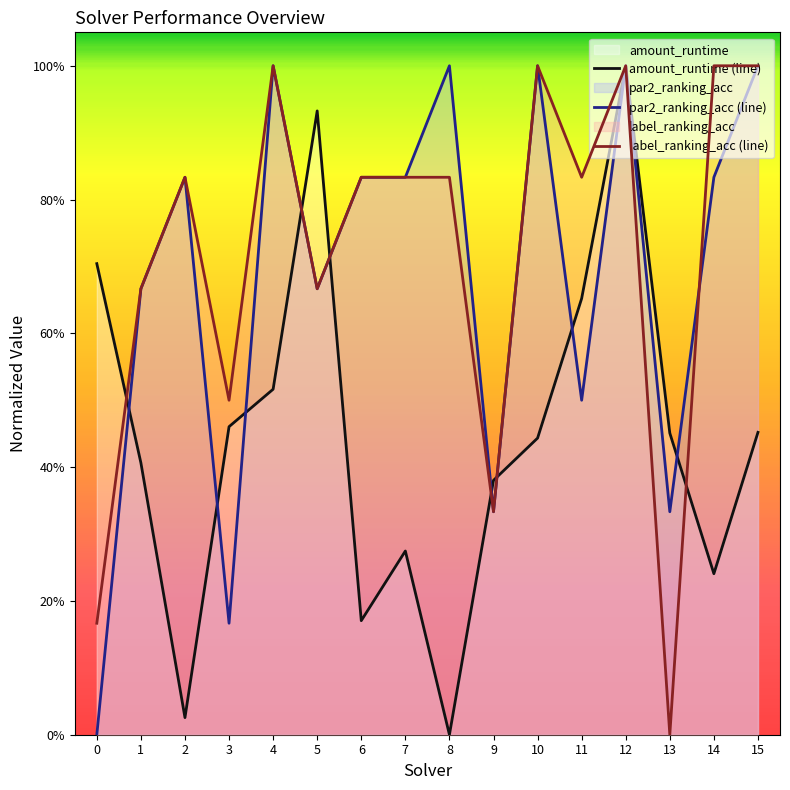

Rank the series at 4 from lowest to highest value.

amount_runtime (line), par2_ranking_acc (line), label_ranking_acc (line)